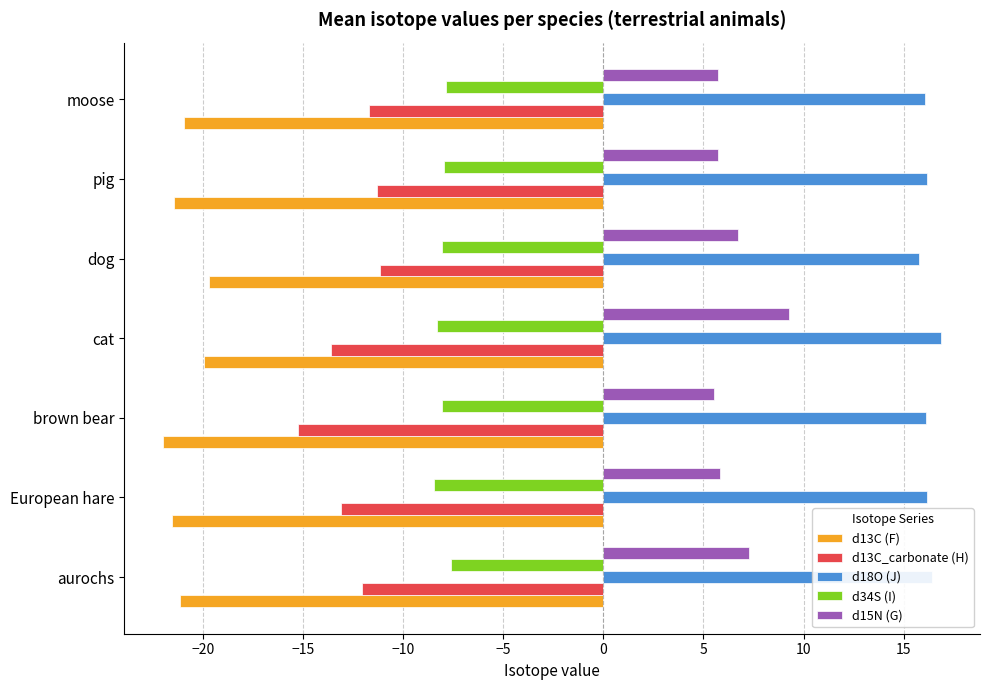

How many series are shown in this chart?

5